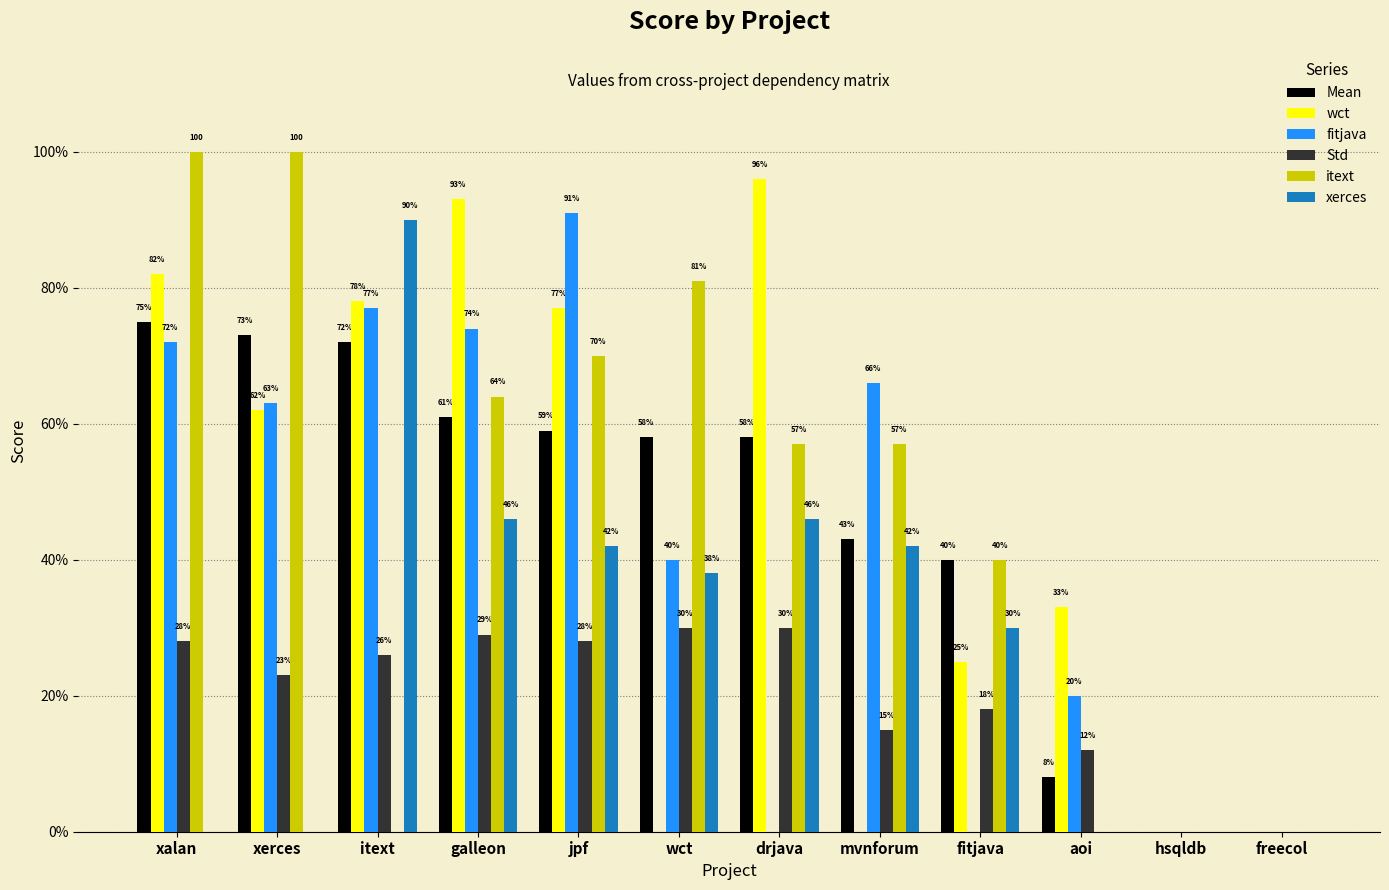

True or false: itext has a value of 81 at wct.

True